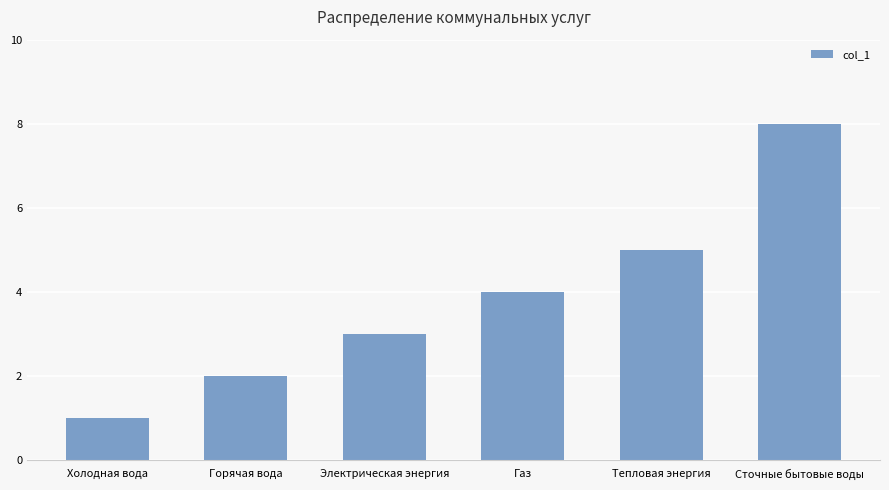

What position from the left is Сточные бытовые воды?

6